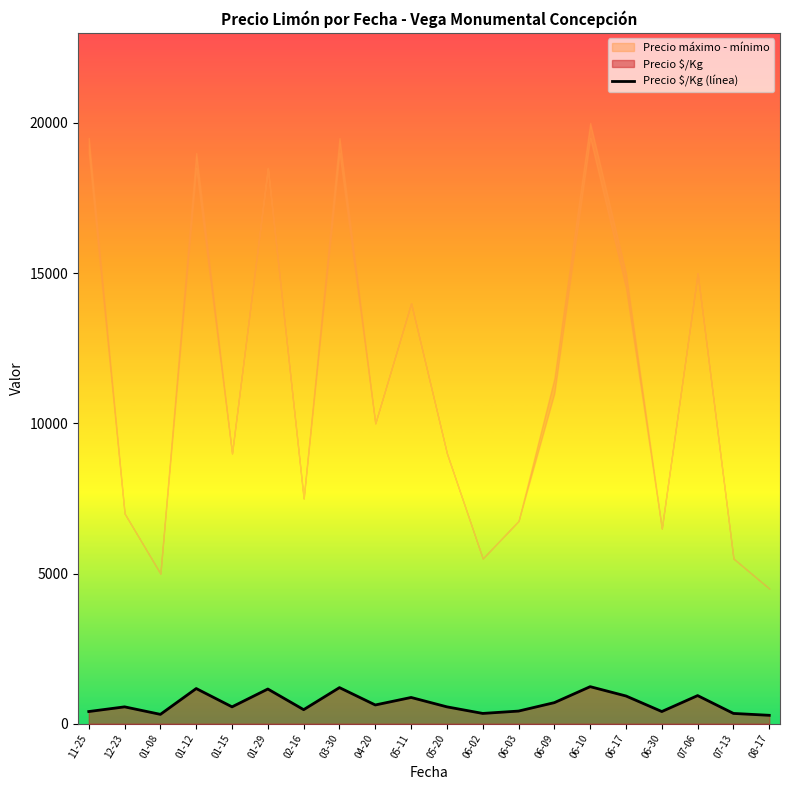

At which label is the value closest to 757?

06-09